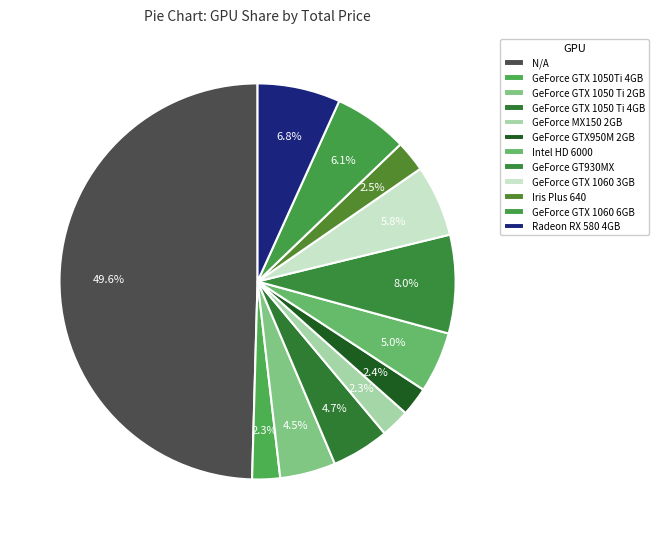

How many segments does this pie chart have?

12